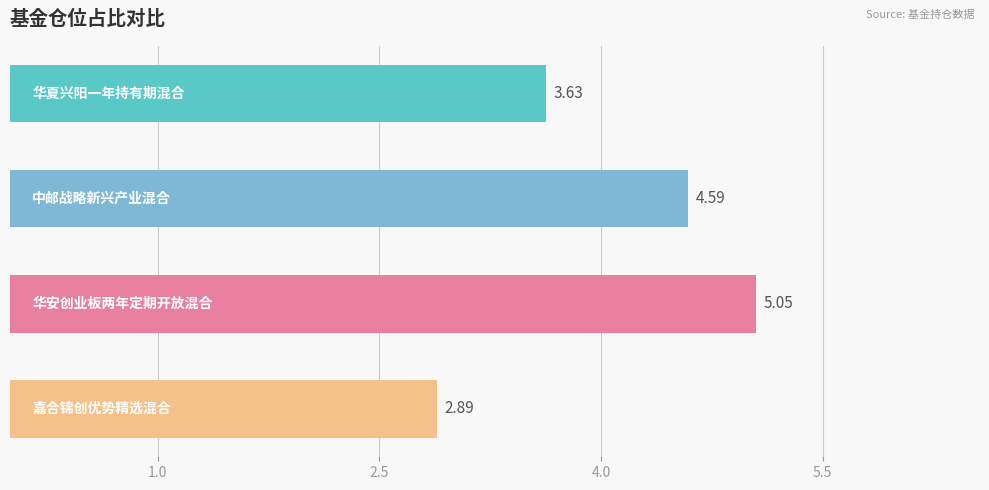

What is the average value?

4.0